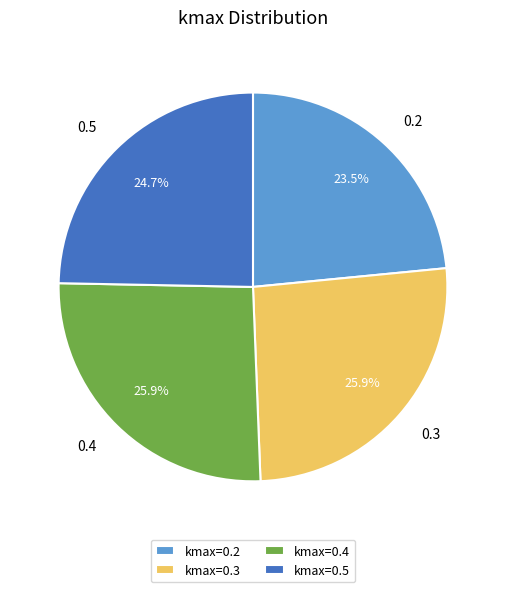

Is the sum of 0.4 and 0.5 greater than half?

Yes